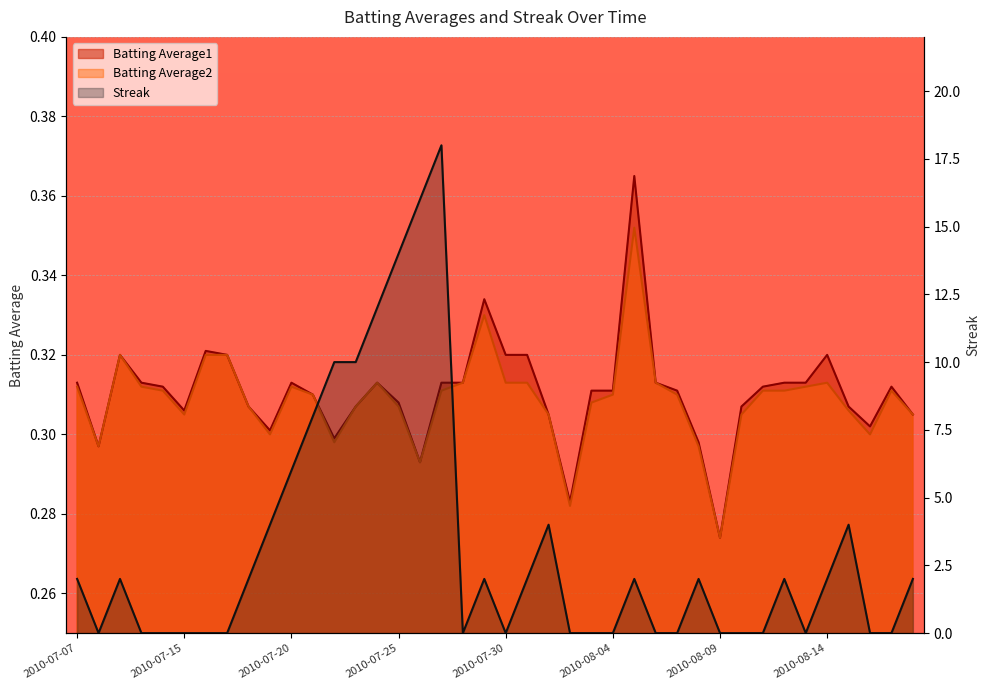

List the series in order of their peak value, lowest first.

Batting Average2, Batting Average1, Streak